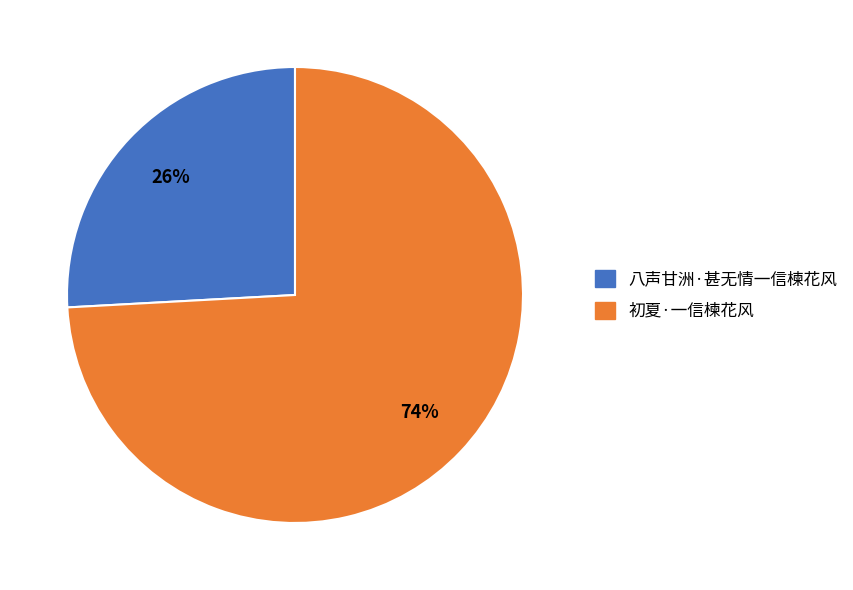

Is there any slice that represents more than half of the pie?

Yes